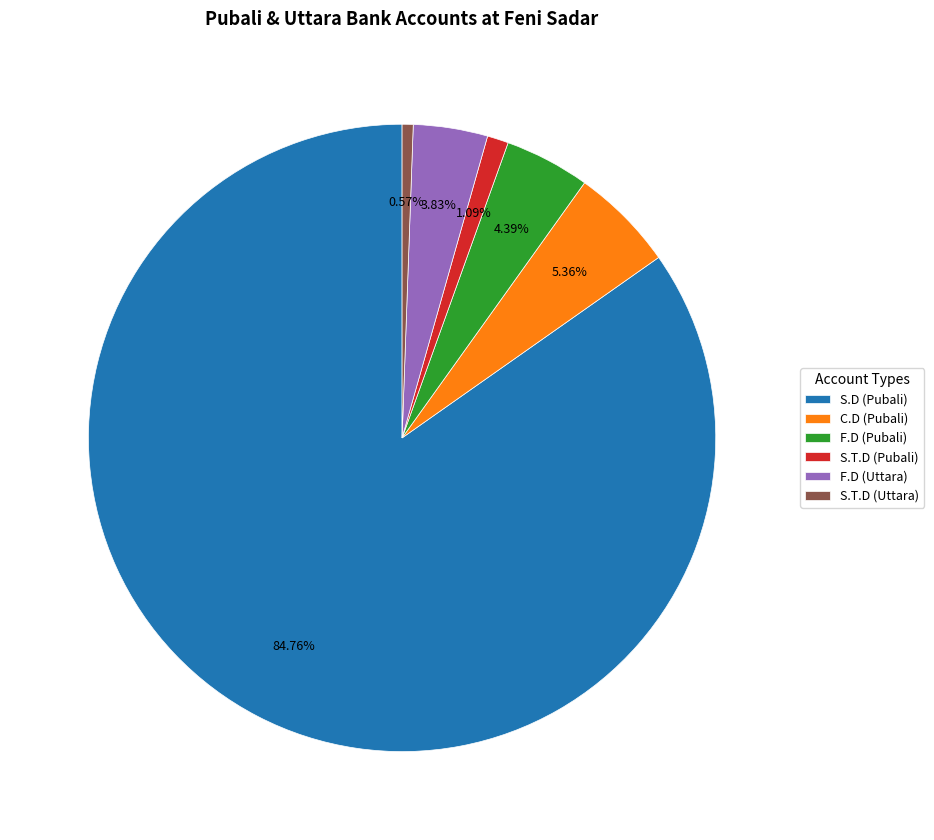

To the nearest percent, what percentage of the pie is S.T.D (Pubali)?

1%